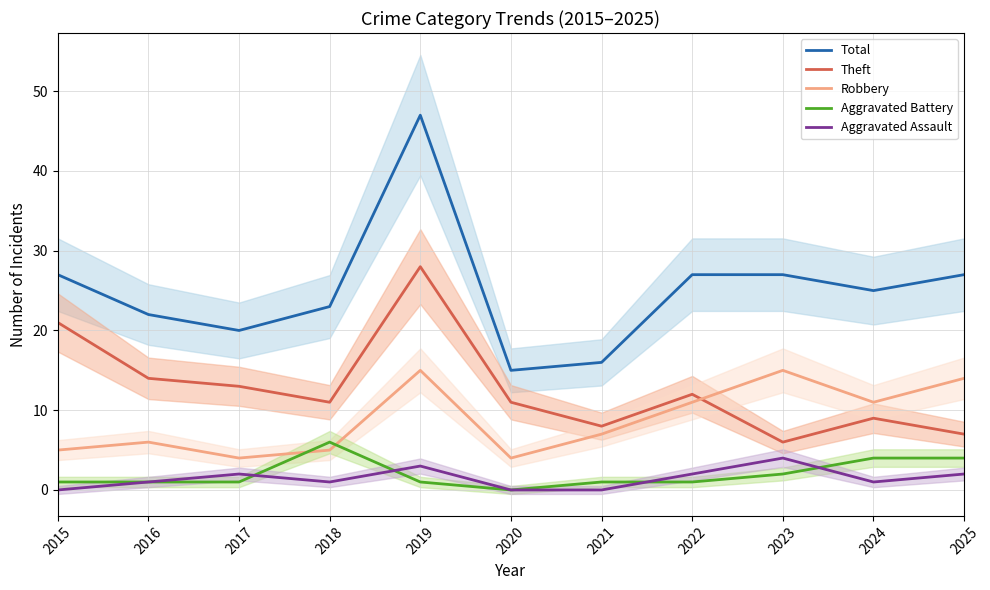

The value of Aggravated Assault at 2018 is 1. True or false?

True